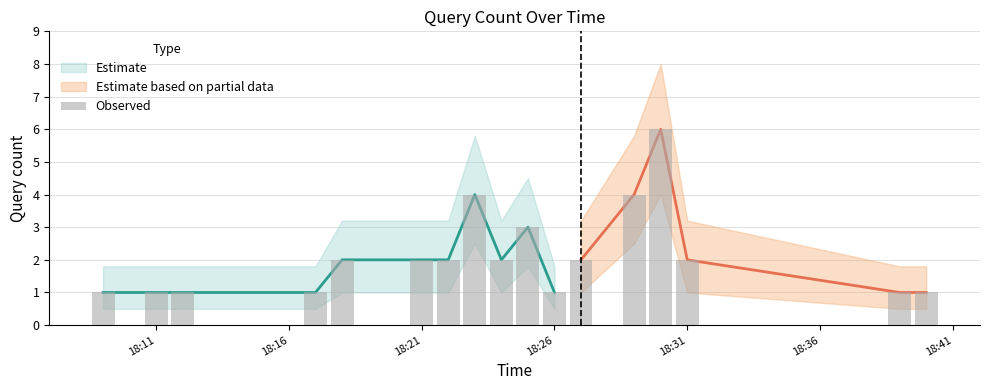

What is the value of the 15th bar from the left?

2